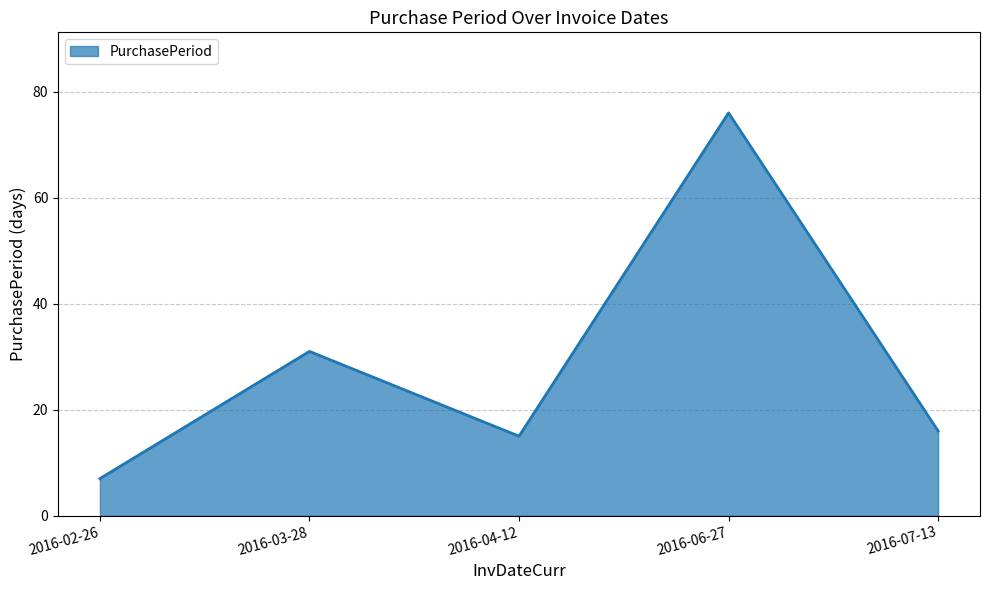

What is the change in value from 2016-02-26 to 2016-07-13?

+9